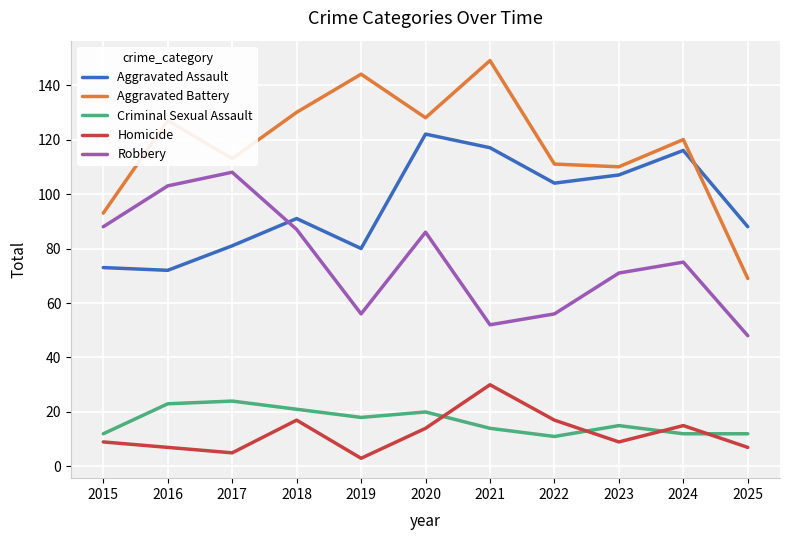

At 2019, list the series in order from largest to smallest.

Aggravated Battery, Aggravated Assault, Robbery, Criminal Sexual Assault, Homicide